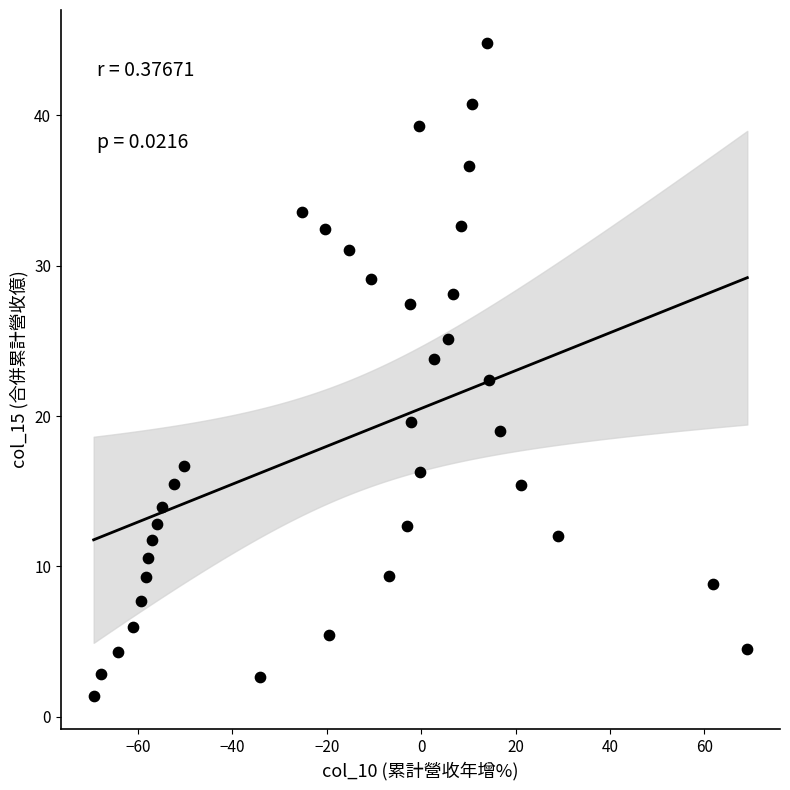

What is the range of X values (max minus min)?

138.5